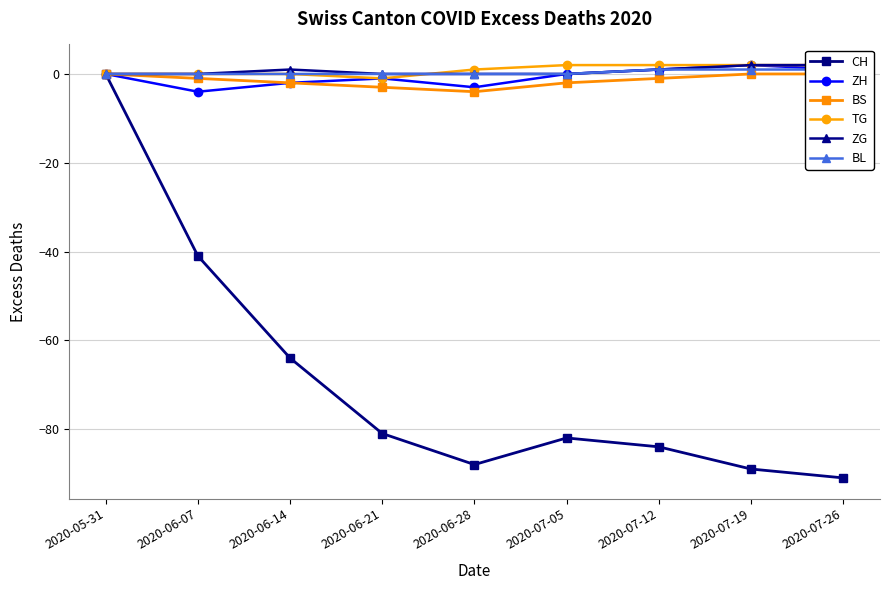

Between 2020-07-12 and 2020-07-26, which series saw the biggest shift?

CH